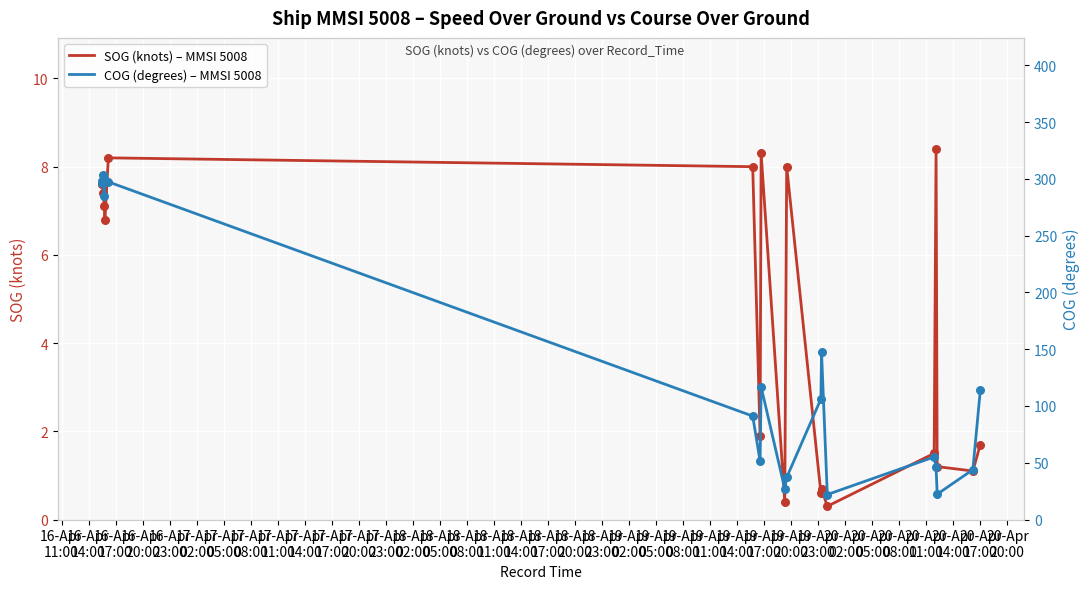

What is the minimum value for SOG (knots) – MMSI 5008?

0.3